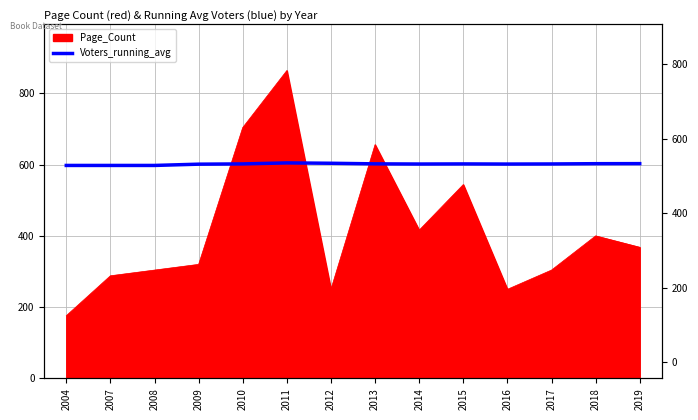

The value at 2017 is 328.5. True or false?

False